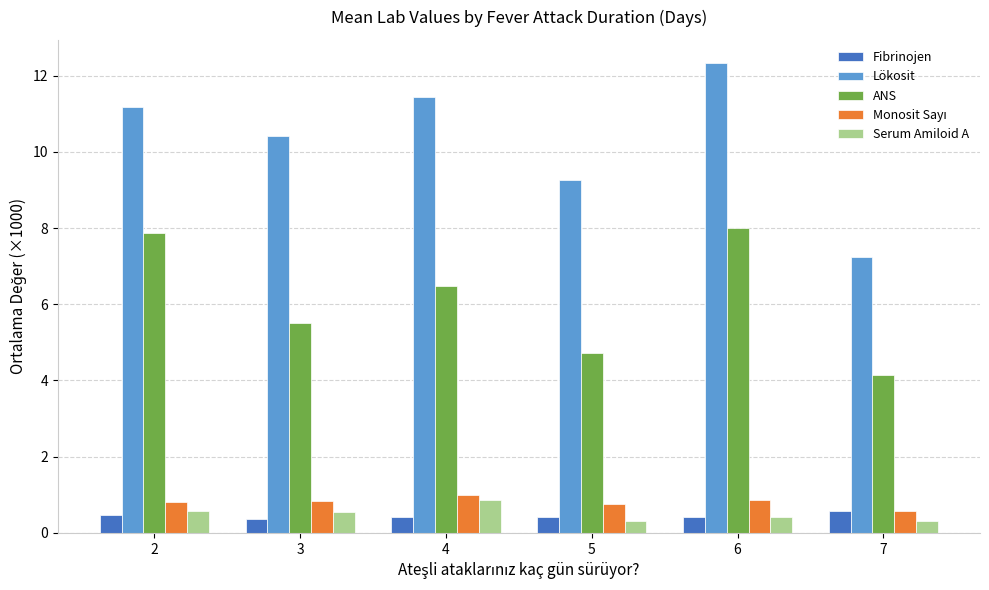

How many series are shown in this chart?

5